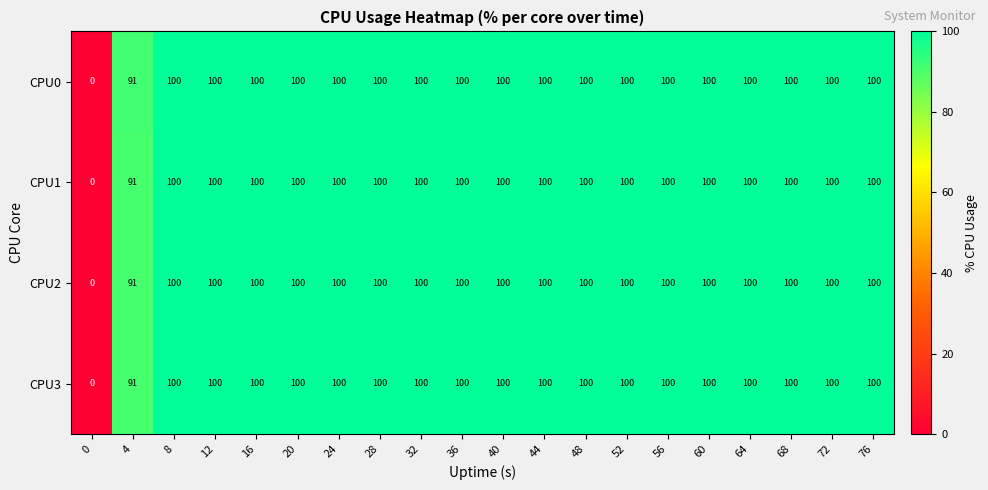

The value of CPU1 at 28 is 141. True or false?

False